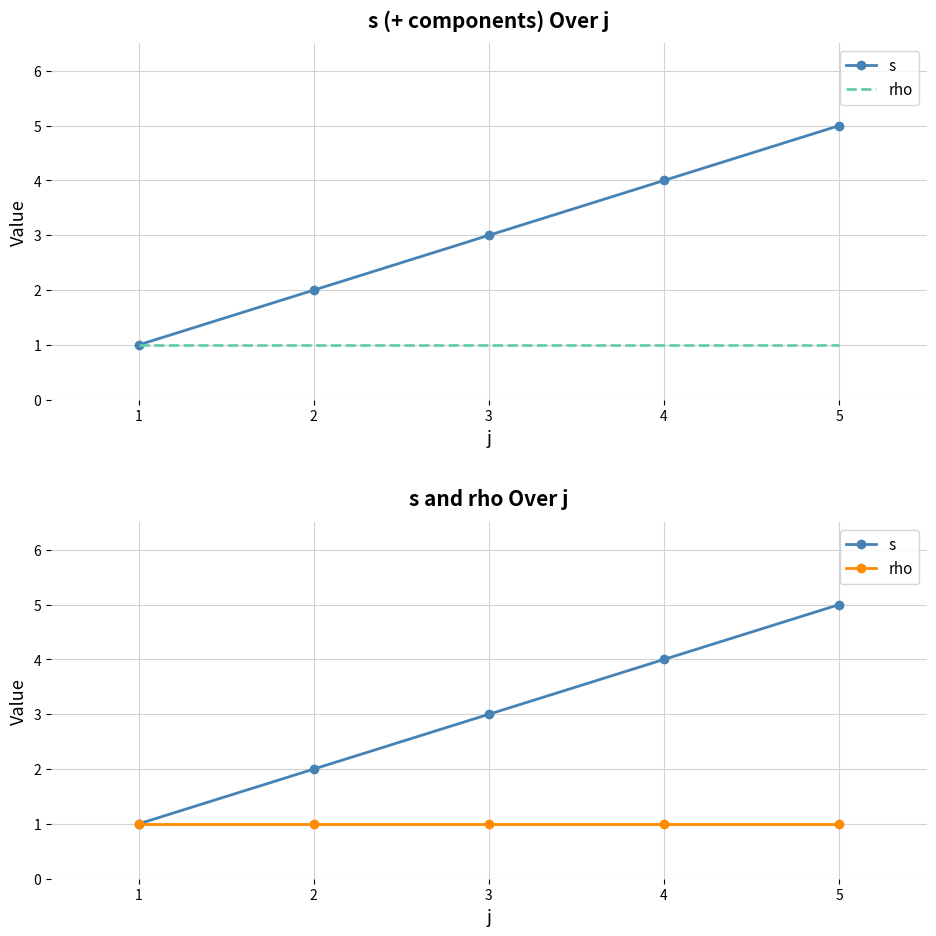

Between 1 and 5, which series saw the biggest shift?

s